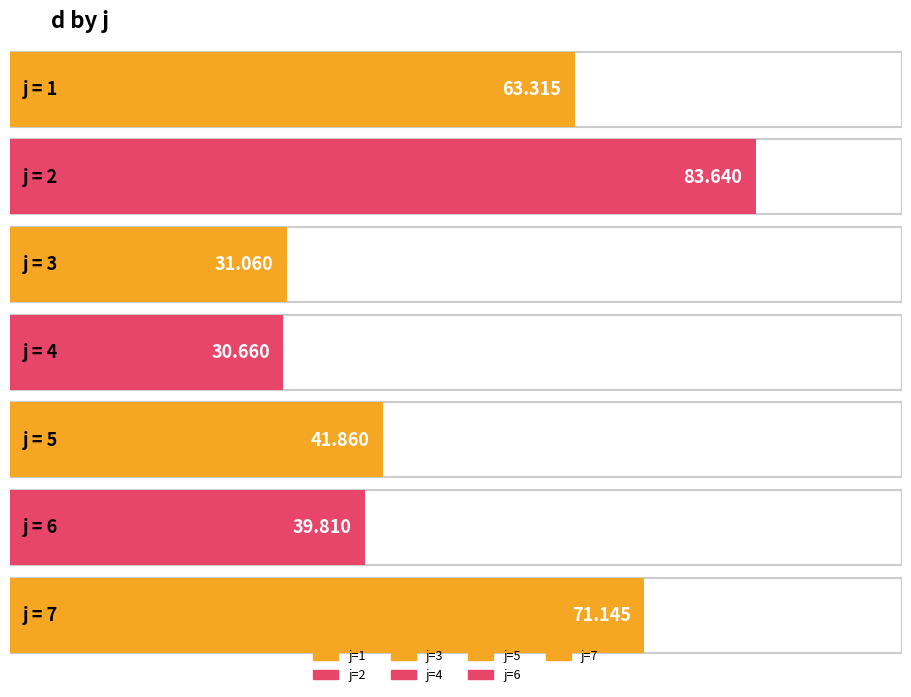

Between 4 and 5, which is larger?

5